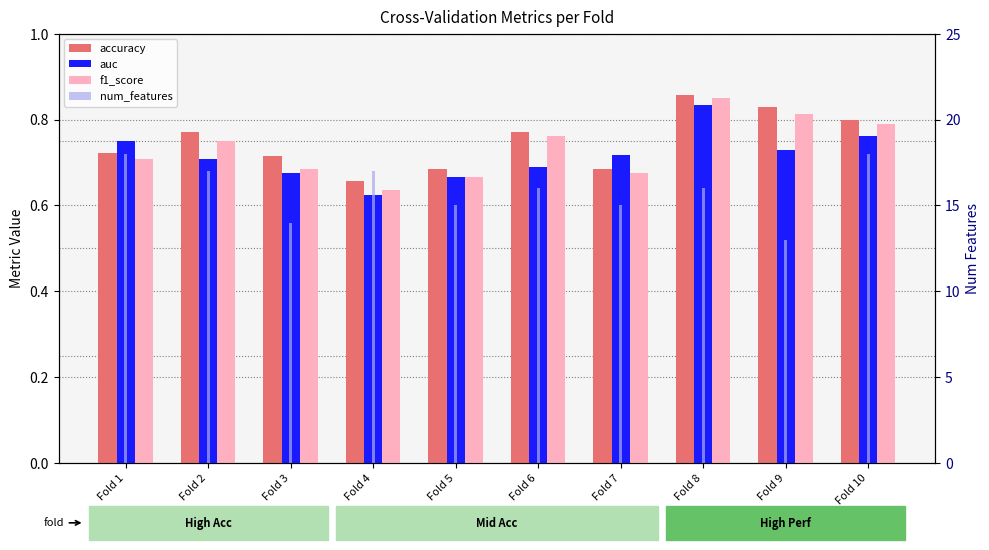

Count the number of categories in the chart.

10